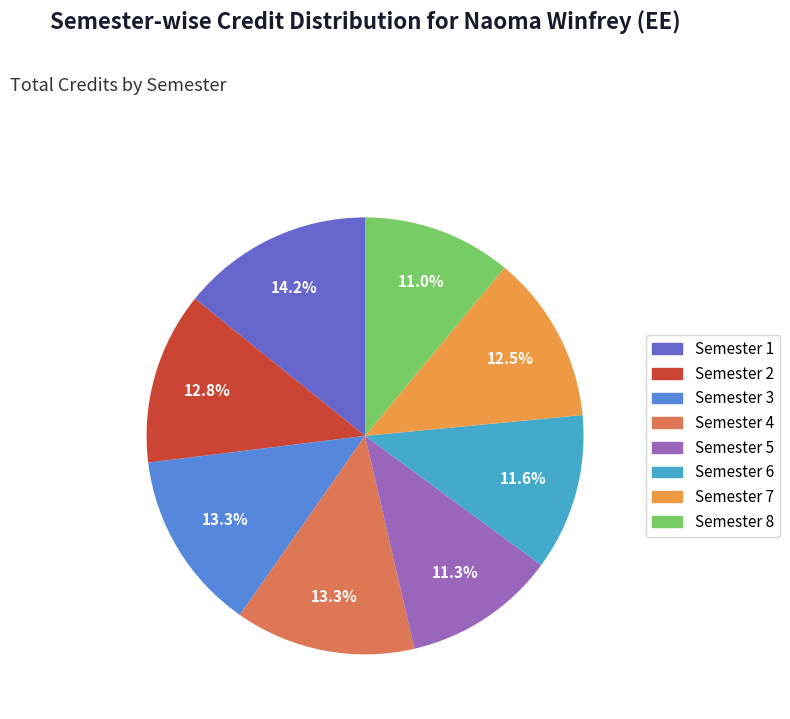

How many slices are in this pie chart?

8